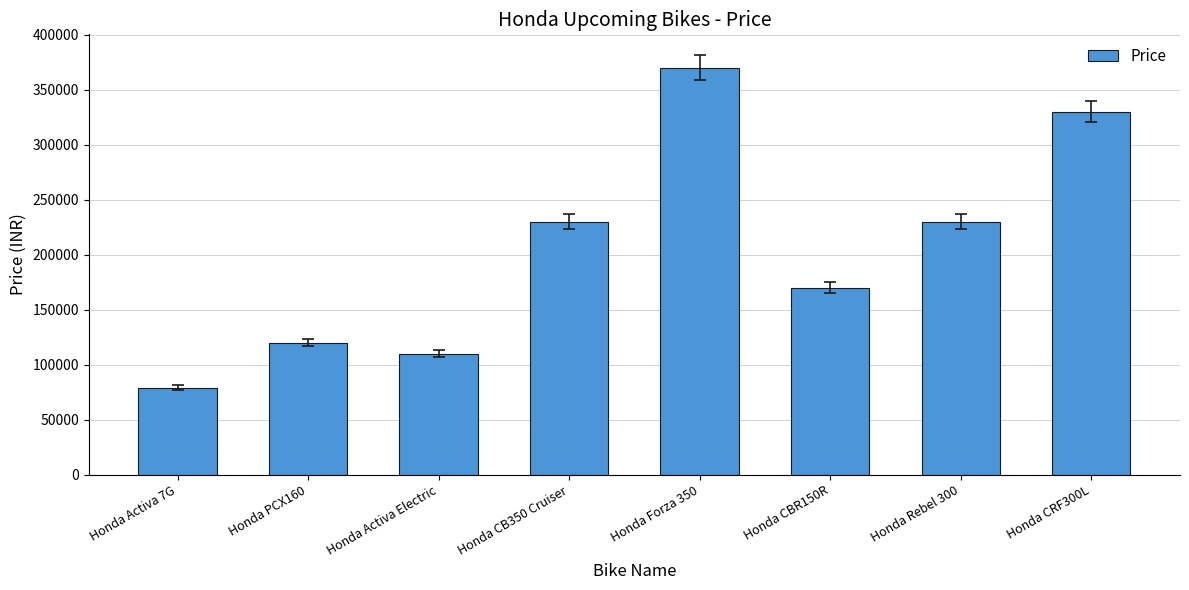

Approximately how many times larger is the value at Honda Forza 350 compared to Honda CBR150R?

2.2